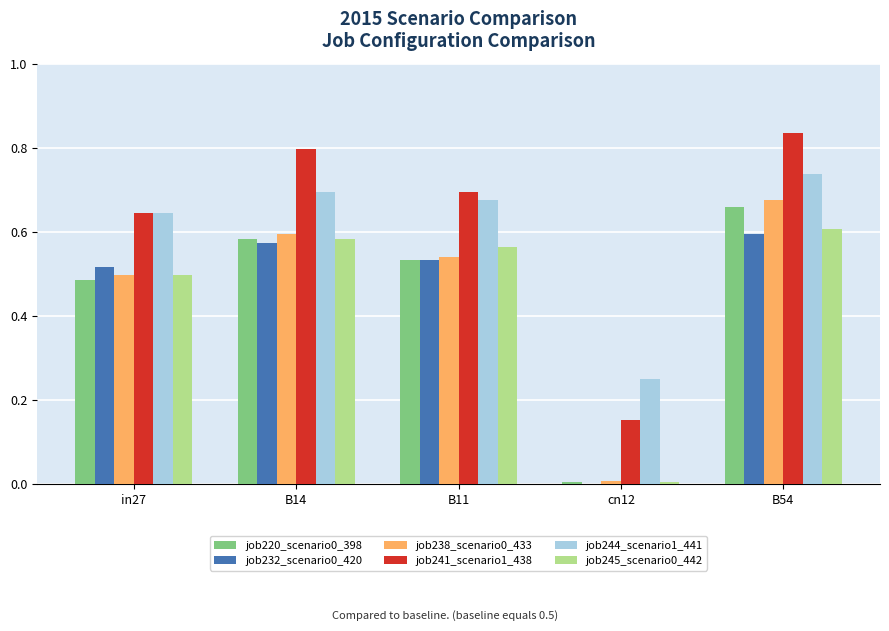

What is the sum of all job241_scenario1_438 values?

3.1